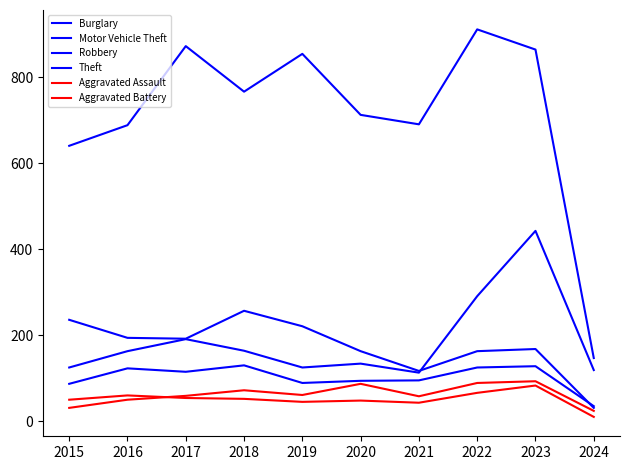

How many lines are shown in the chart?

6